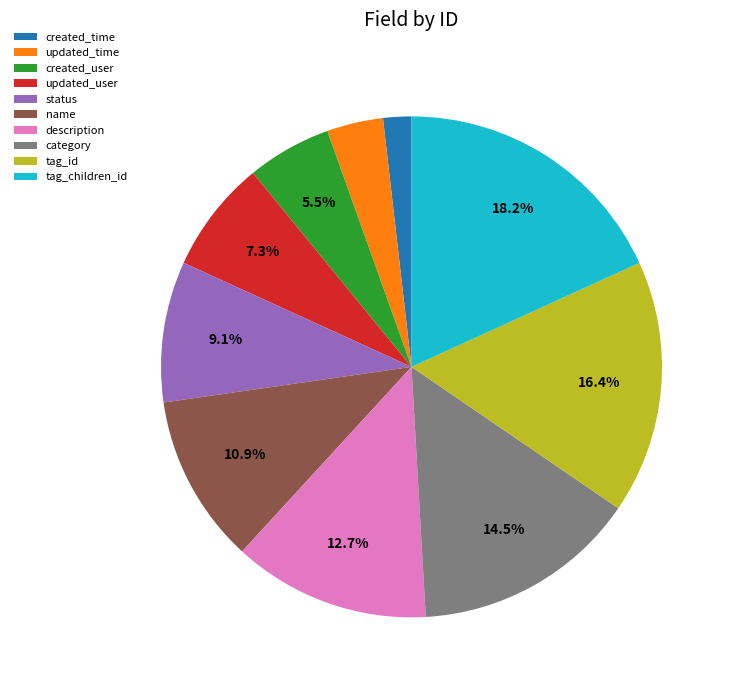

How many segments does this pie chart have?

10